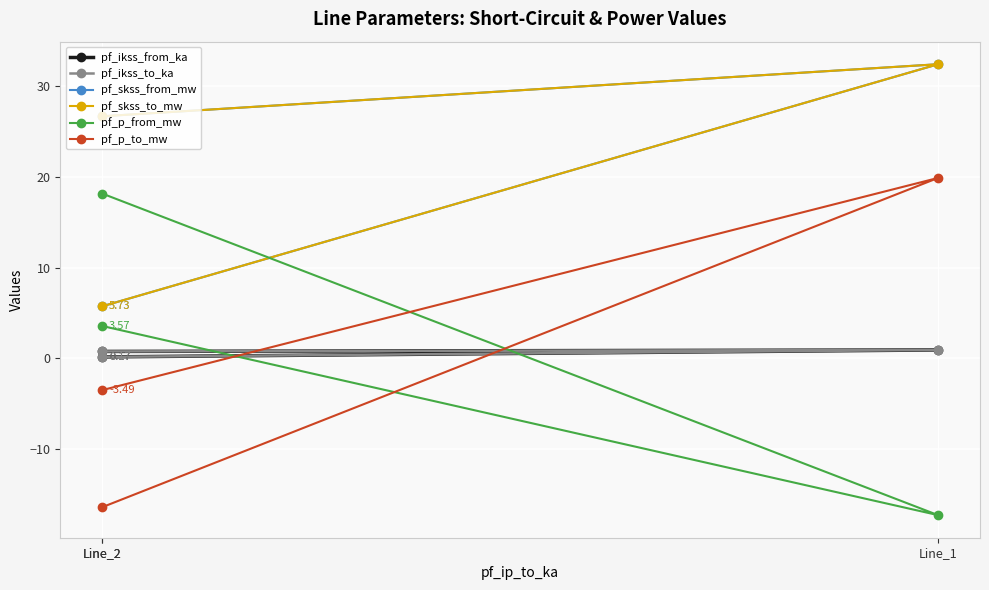

What is the difference between the pf_skss_from_mw values at Line_1 and Line_2?

5.7